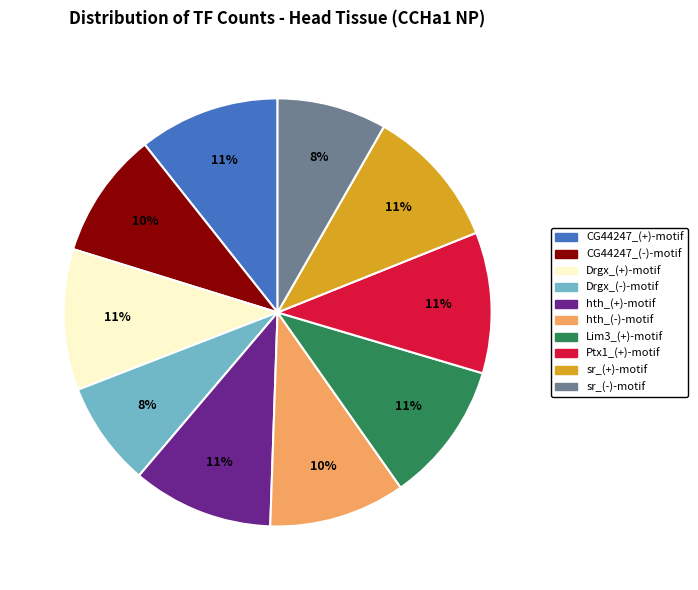

Combined, do Drgx_(-)-motif and sr_(-)-motif account for over 50%?

No